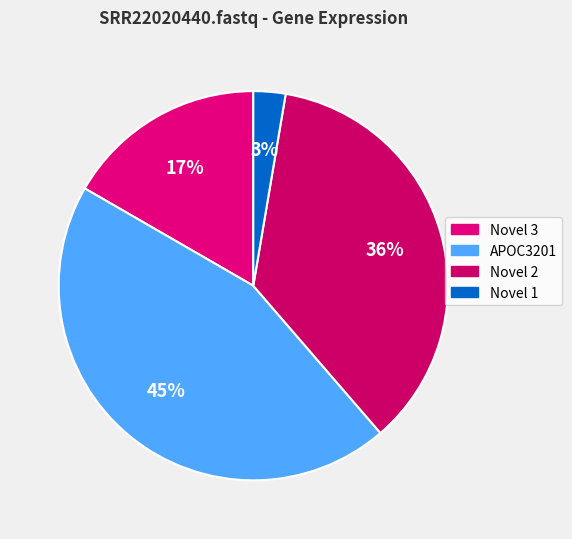

How many slices are in this pie chart?

4